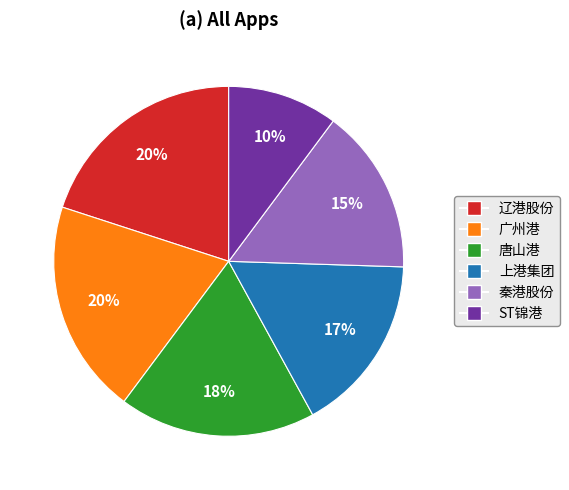

Between ST锦港 and 广州港, which is larger?

广州港